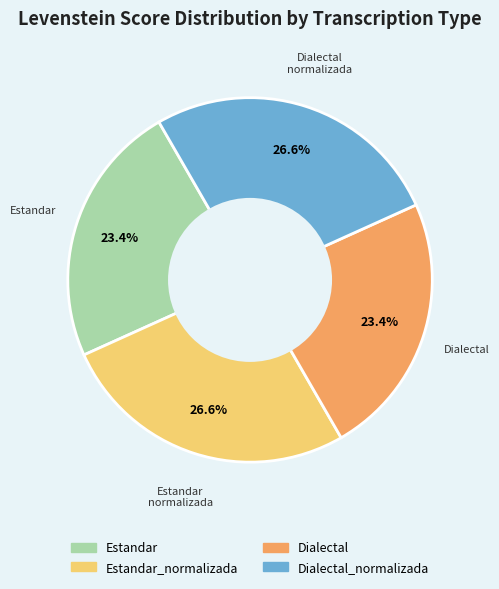

Is there any slice that represents more than half of the pie?

No